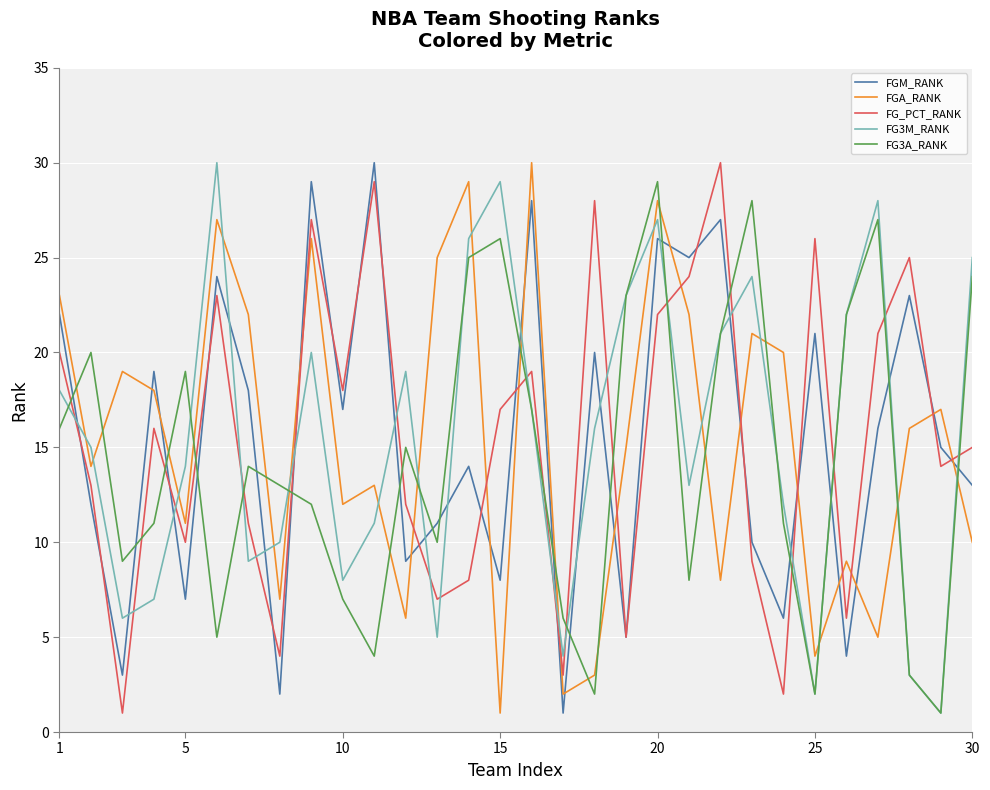

At how many categories does at least one series exceed 15?

28